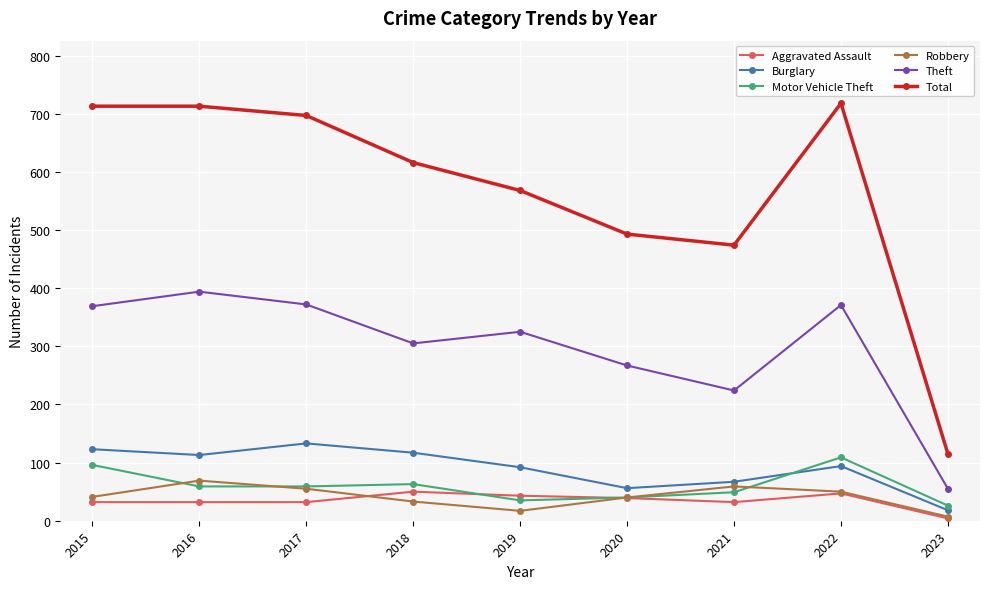

True or false: Total and Theft intersect in this chart.

False